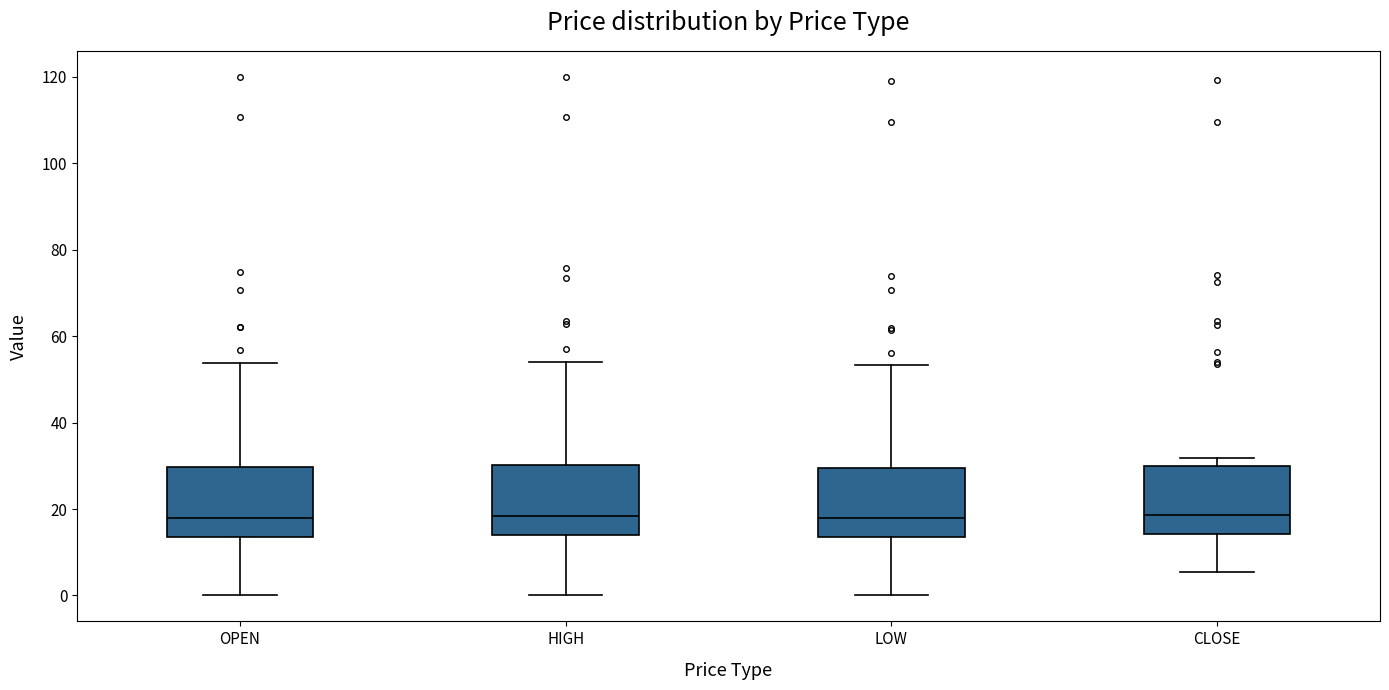

Reading left to right, read every box against the y-axis: the position of its median line, the range the box covers, and the ends of its whiskers. The values are not printed on the chart, so give them approximately, as read against the axis.

OPEN: median 18, box 14 to 30, whiskers 0 to 54
HIGH: median 18, box 14 to 30, whiskers 0 to 54
LOW: median 18, box 14 to 30, whiskers 0 to 54
CLOSE: median 18, box 14 to 30, whiskers 6 to 32